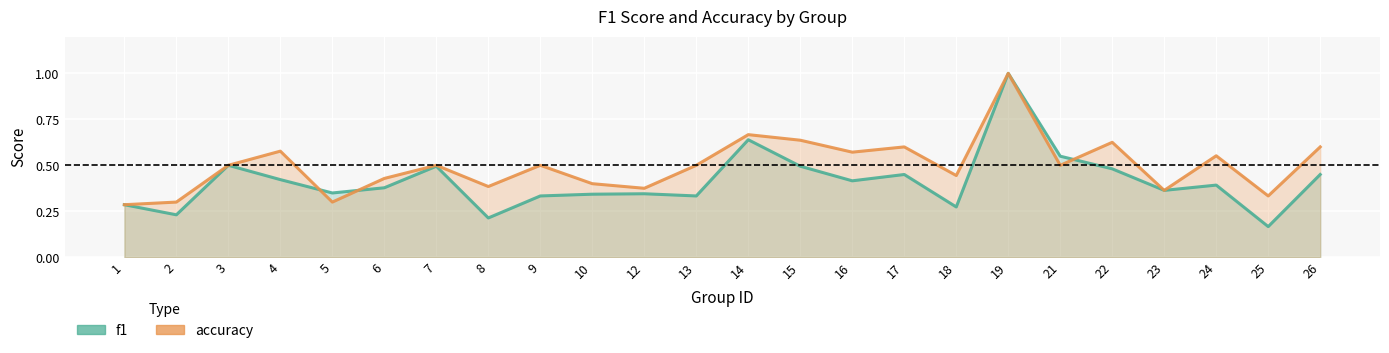

Between 25 and 13, which is larger?

13